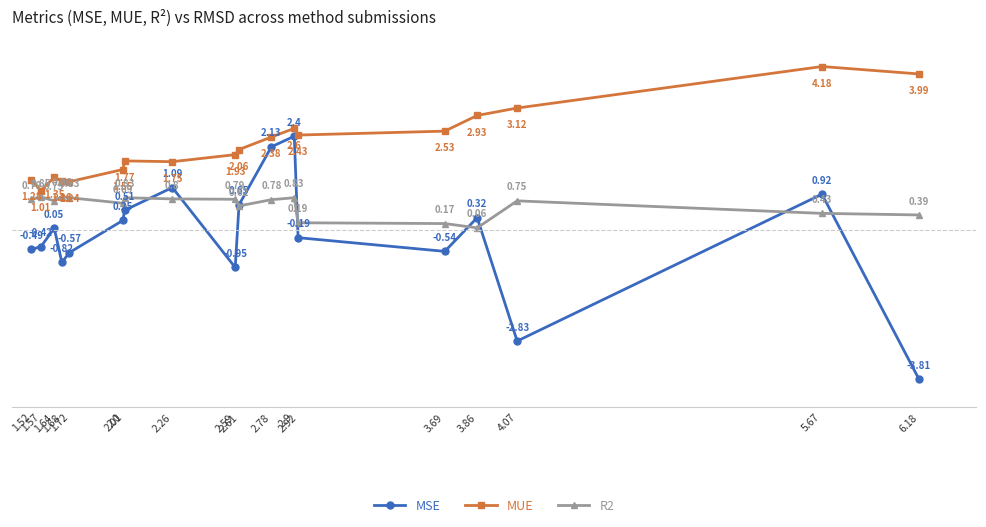

The value of MUE at 1.52 is 2.2. True or false?

False